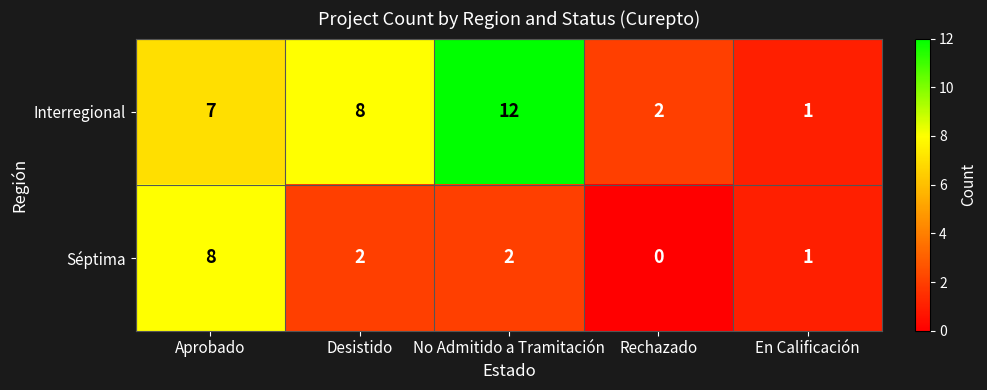

At which category is the sum across all series the highest?

Aprobado